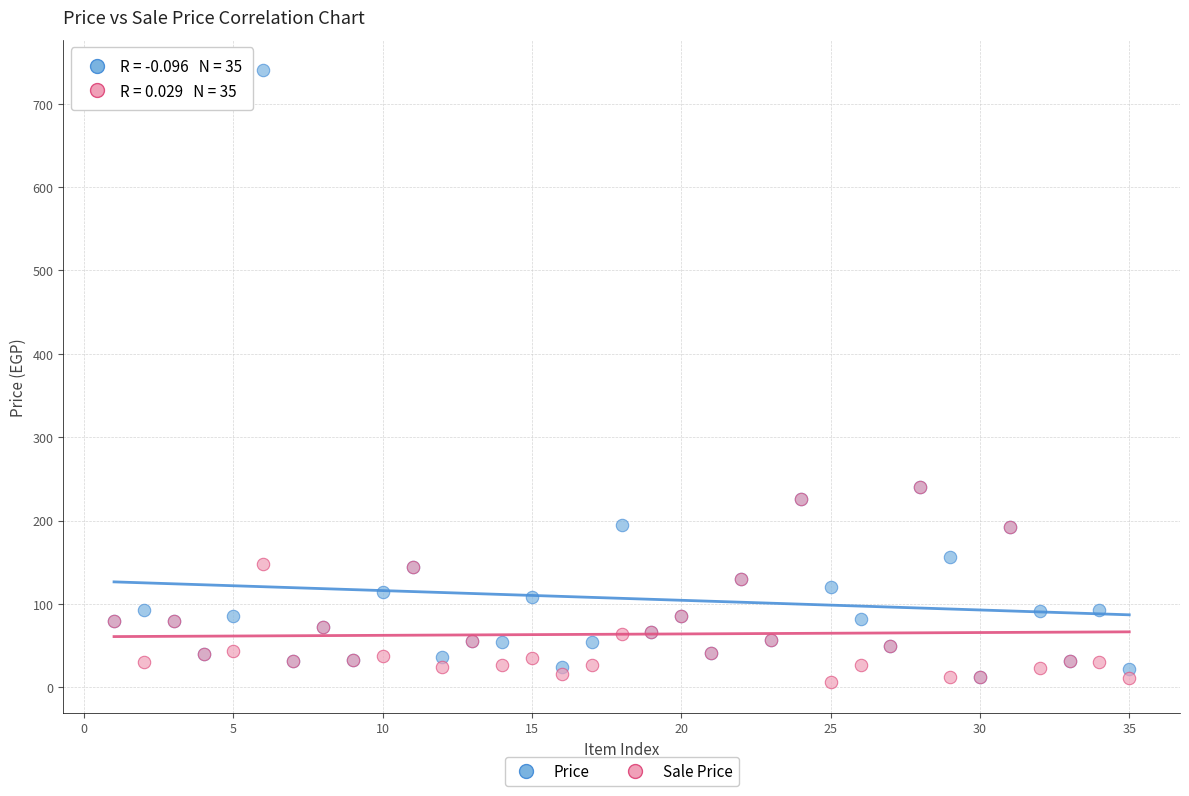

Which series contains the highest Y value?

Price